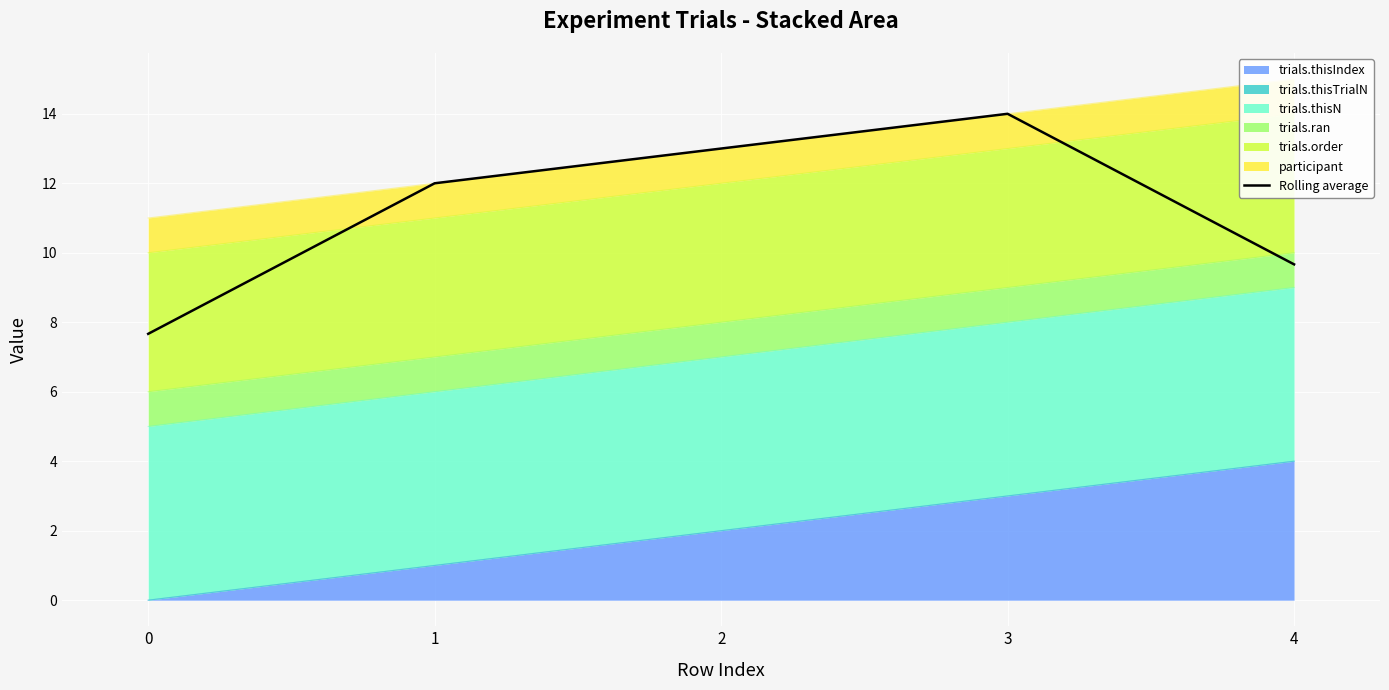

How many points are higher than both their immediate neighbors (excluding endpoints)?

1